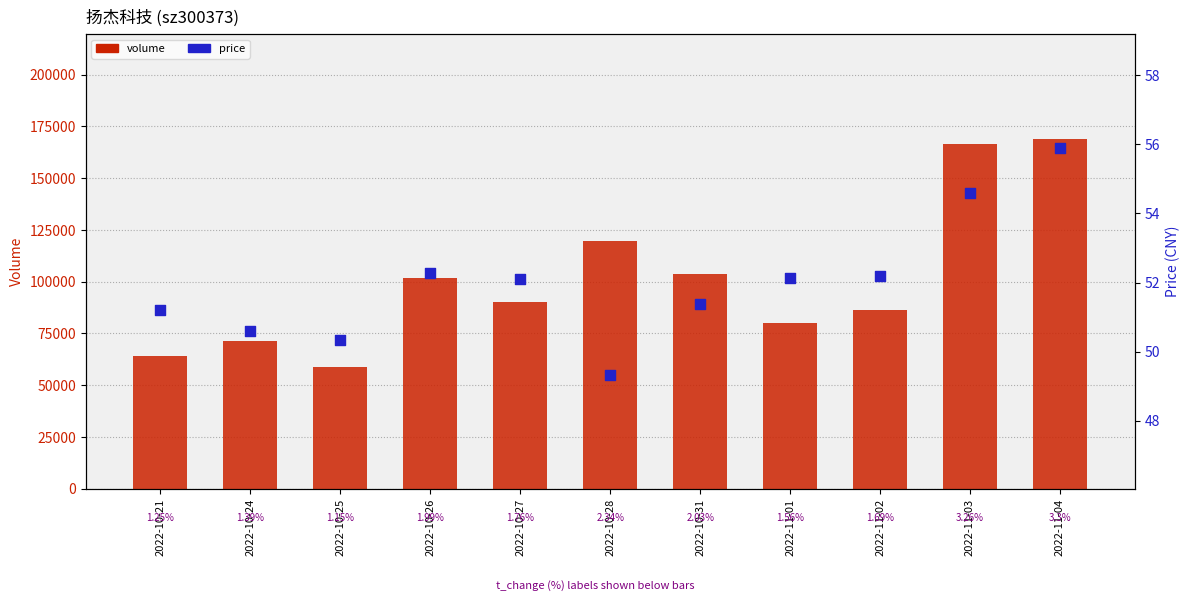

Which series has the largest total across all categories?

volume